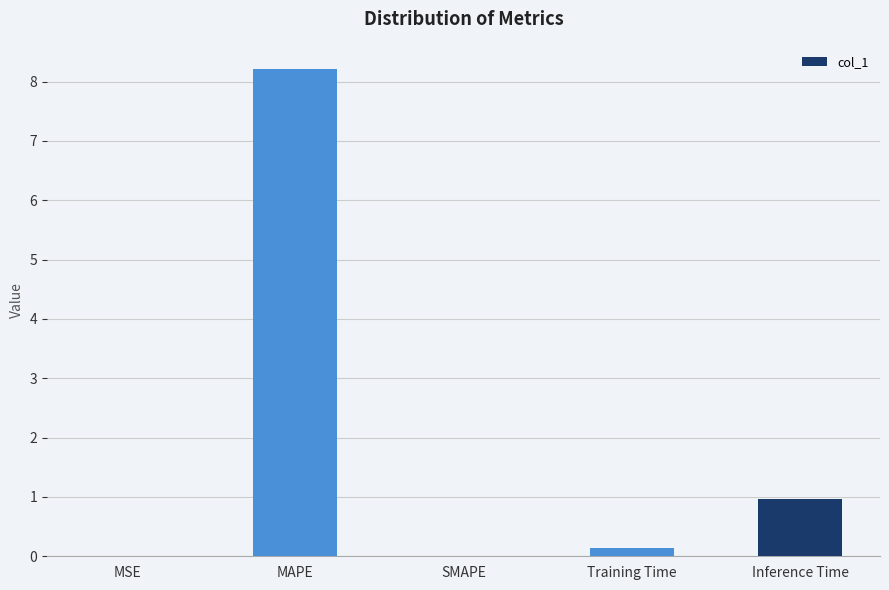

What is the maximum value shown in the chart?

8.2